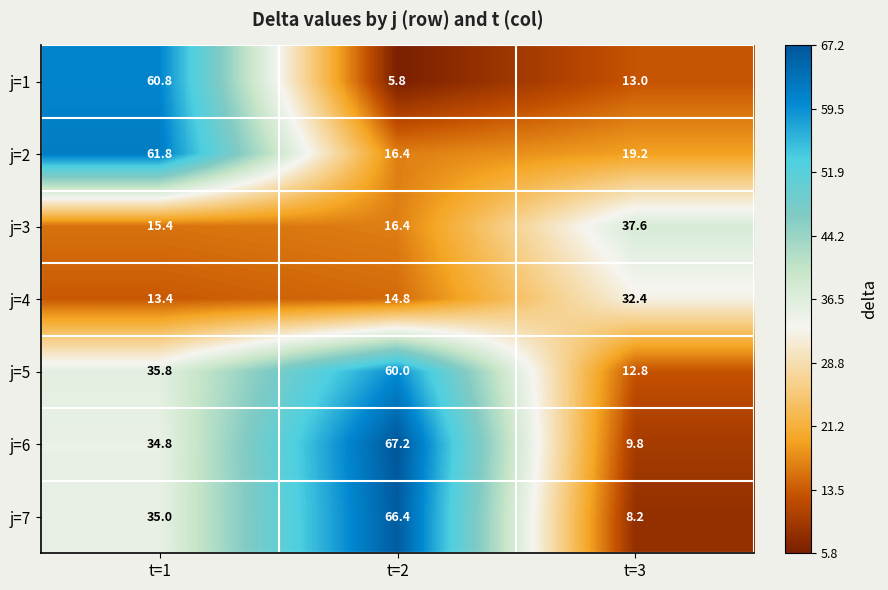

The value of j=3 at t=1 is 15.4. True or false?

True